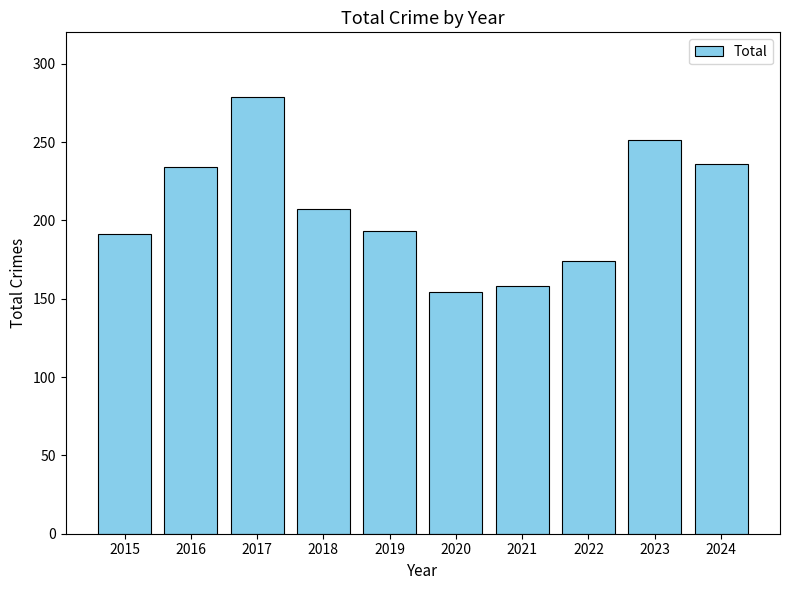

Which category has the lowest value across all series?

2020